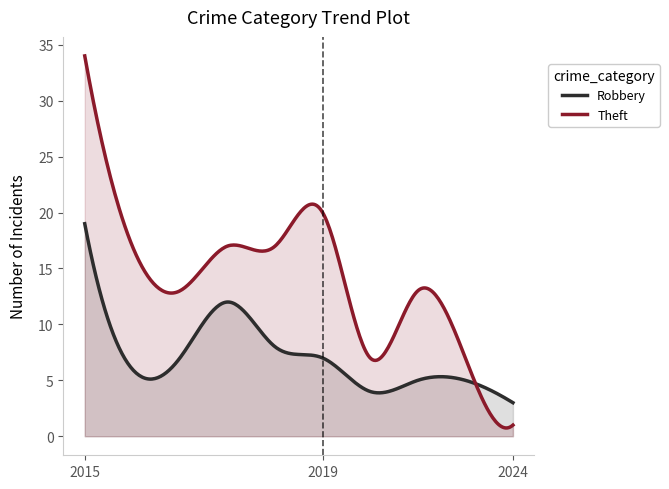

At which category does the chart reach its peak across all series?

2015